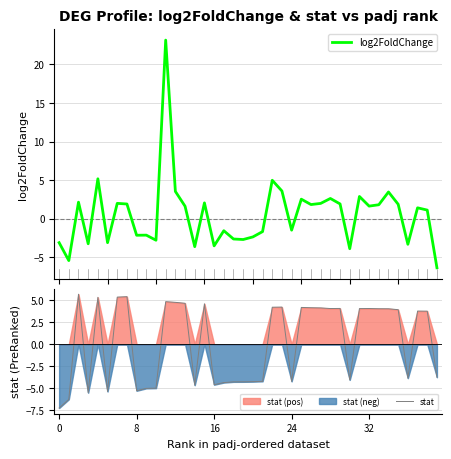

At which category is the sum across all series the highest?

11